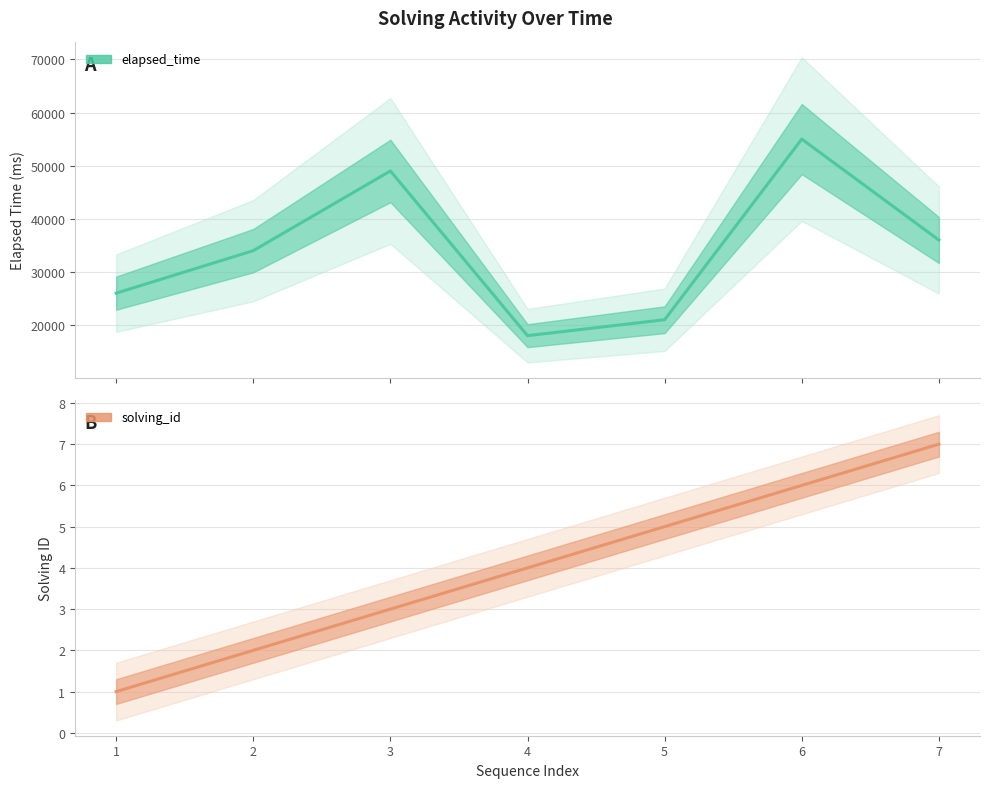

How many lines are shown in the chart?

2